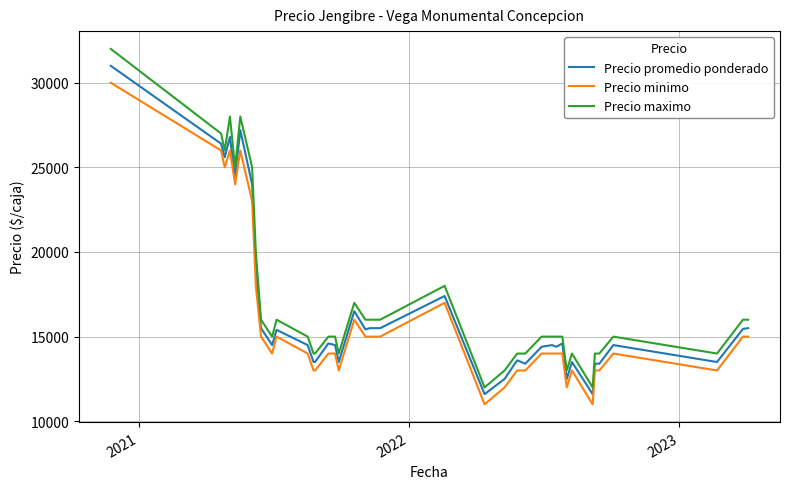

Is this an area chart (filled region under the line)?

No